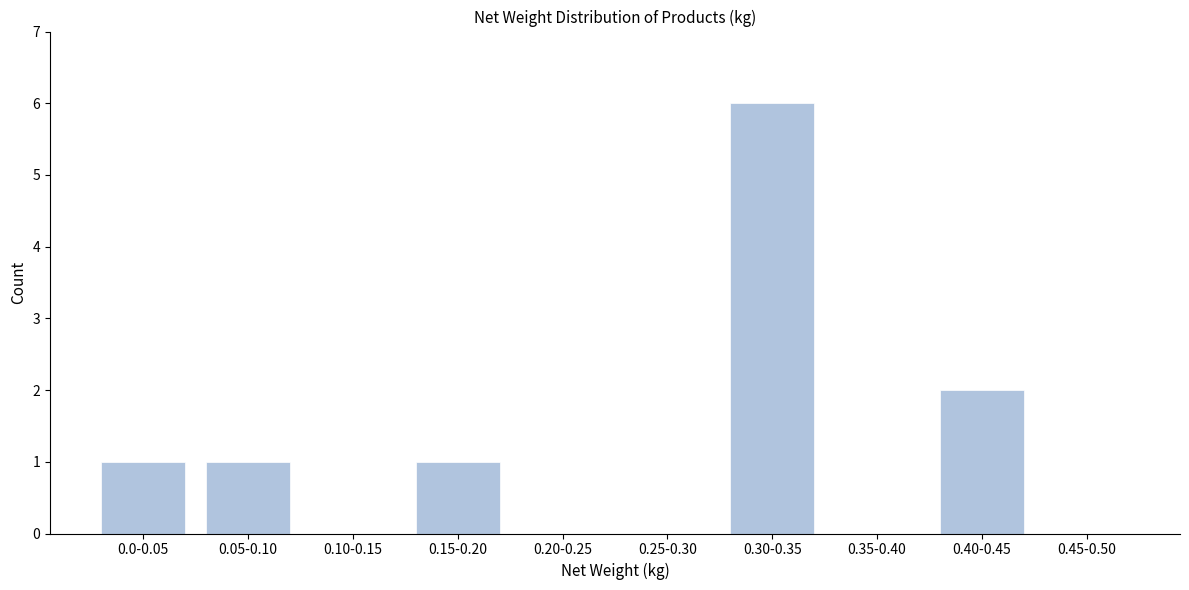

Reading left to right, transcribe all the data shown in this chart.

0.0-0.05=1	0.05-0.10=1	0.10-0.15=0	0.15-0.20=1	0.20-0.25=0	0.25-0.30=0	0.30-0.35=6	0.35-0.40=0	0.40-0.45=2	0.45-0.50=0